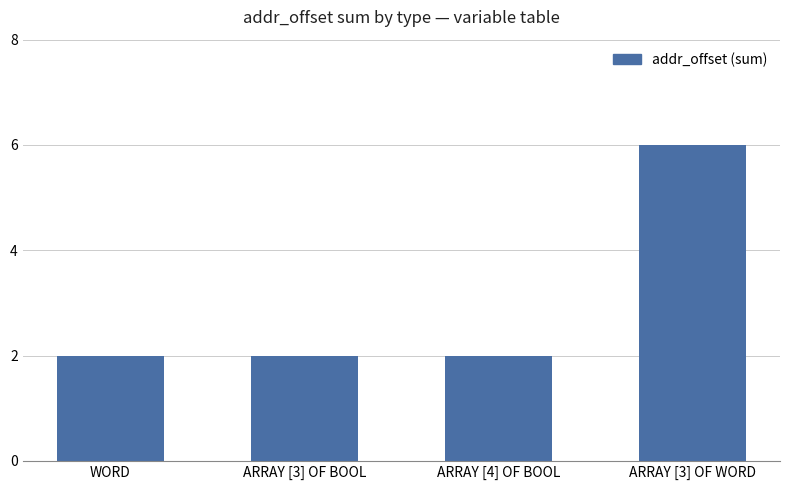

Which category has the highest value across all series?

ARRAY [3] OF WORD